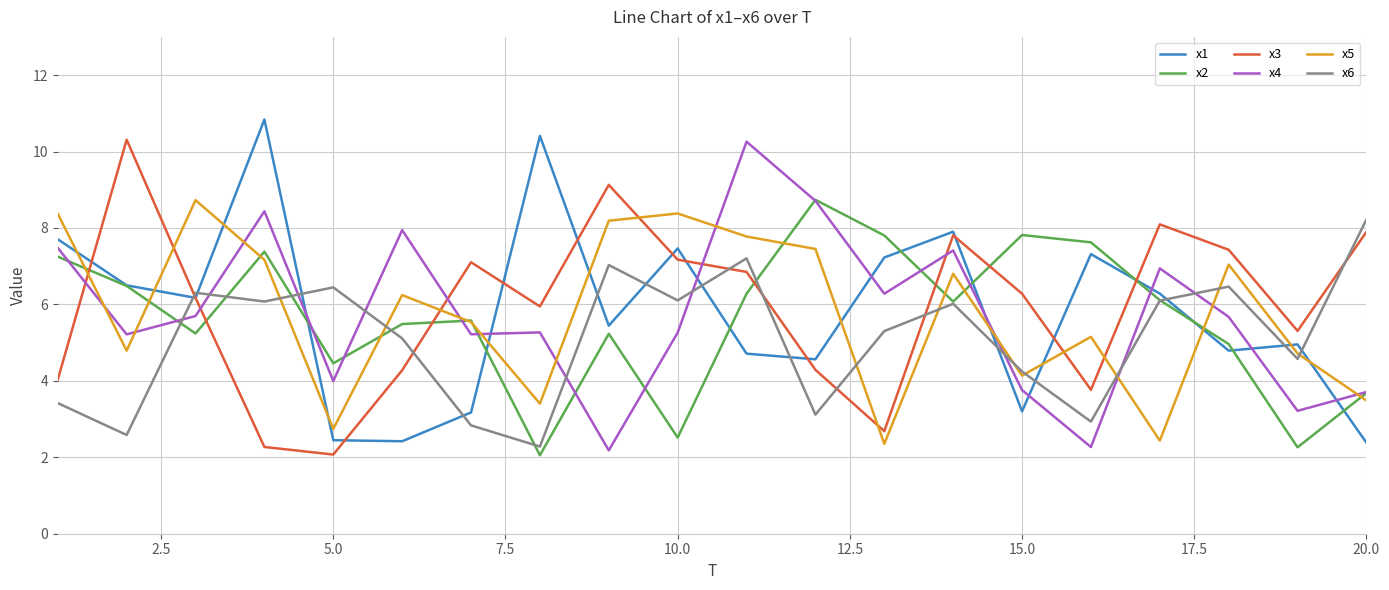

Which series has the largest range (max minus min)?

x1